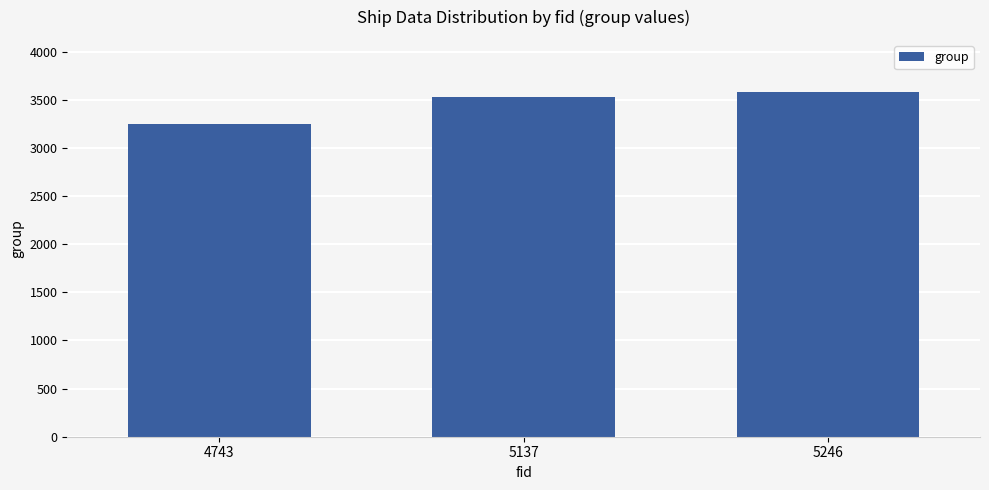

Which category has the highest value across all series?

5246